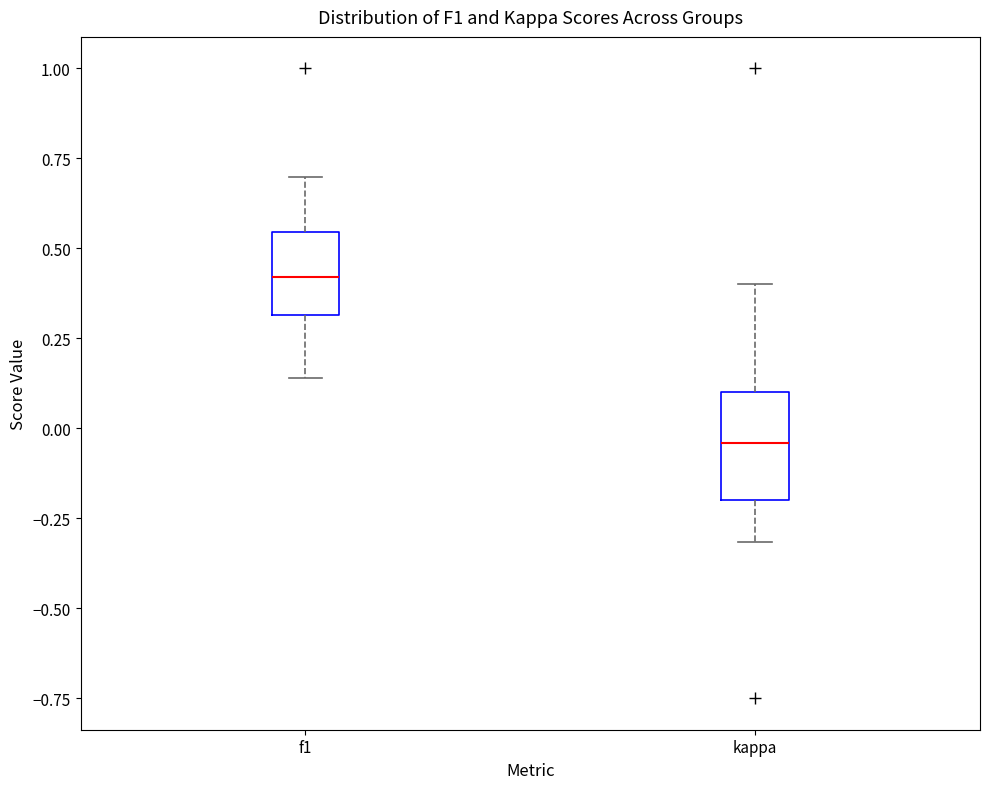

Where does the upper whisker of the box for f1 end on the y-axis? The values are not printed on the chart, so give them approximately, as read against the axis.

0.70